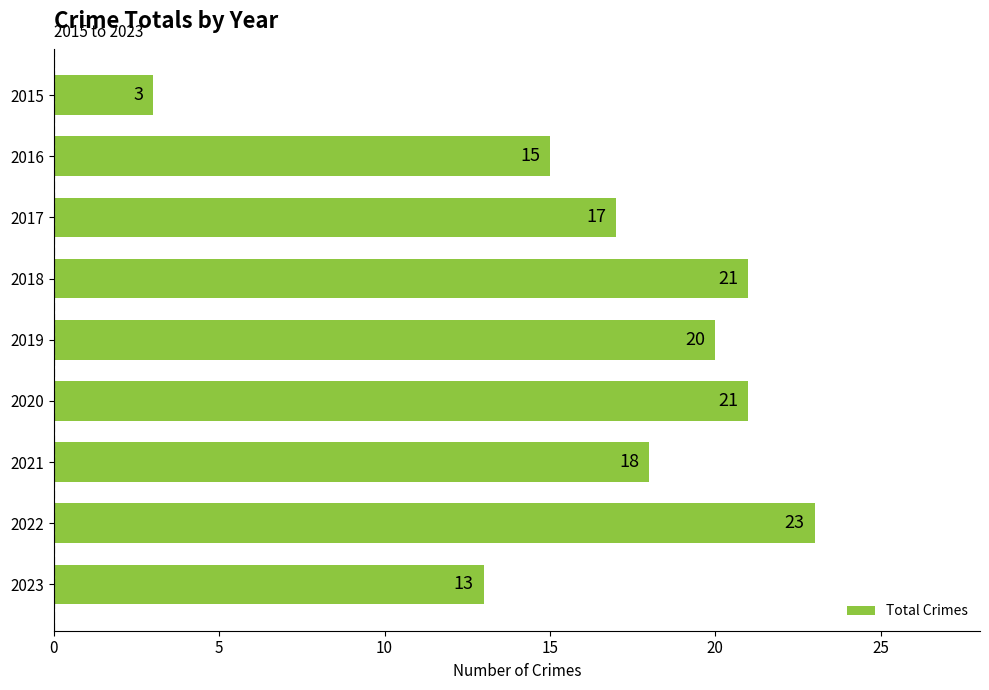

What is the value of the 4th bar from the top?

21